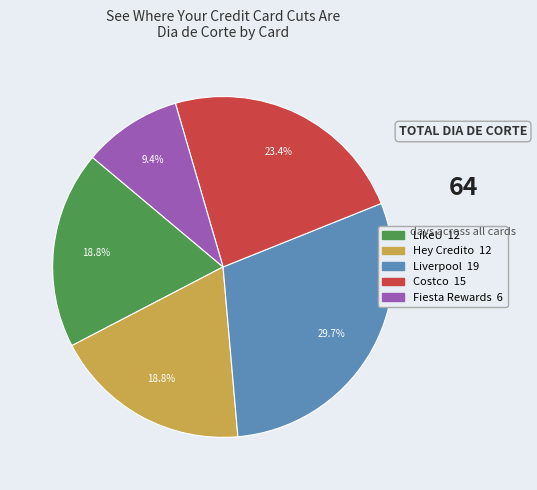

Which category has the smallest portion of the pie?

Fiesta Rewards